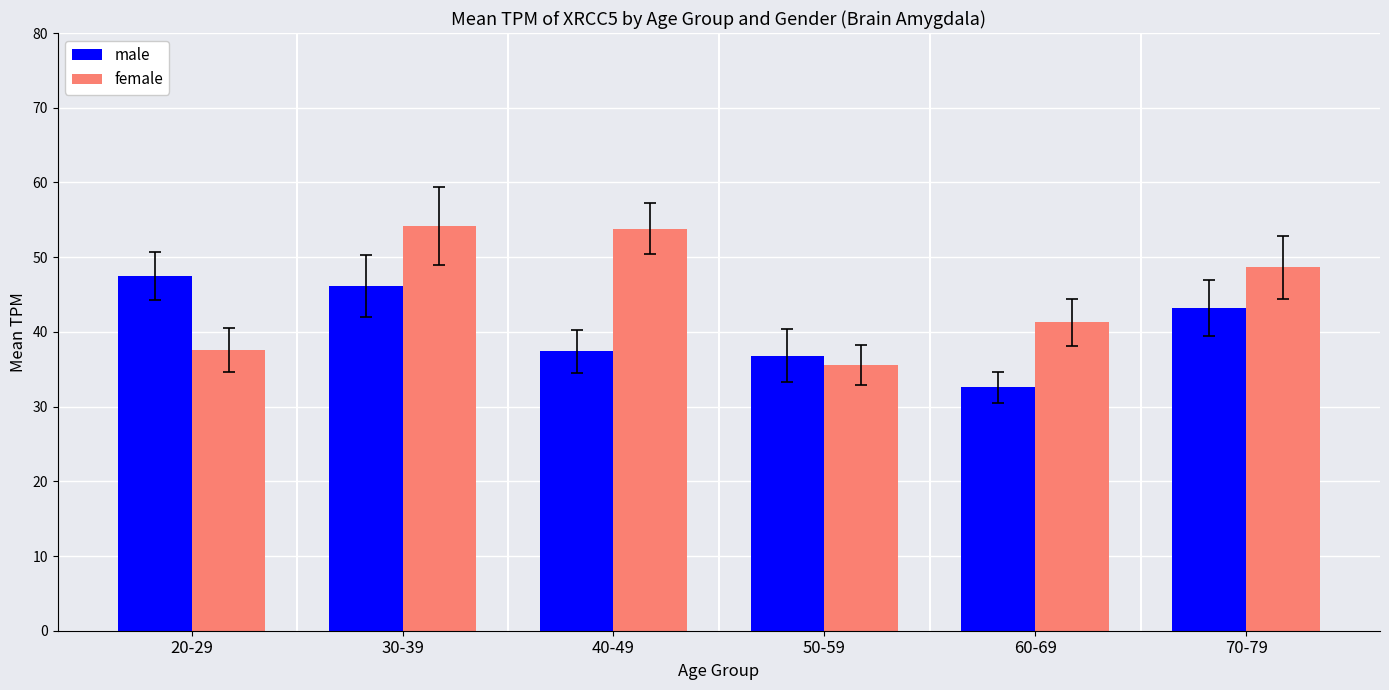

What is the label of the 4th bar from the right?

40-49